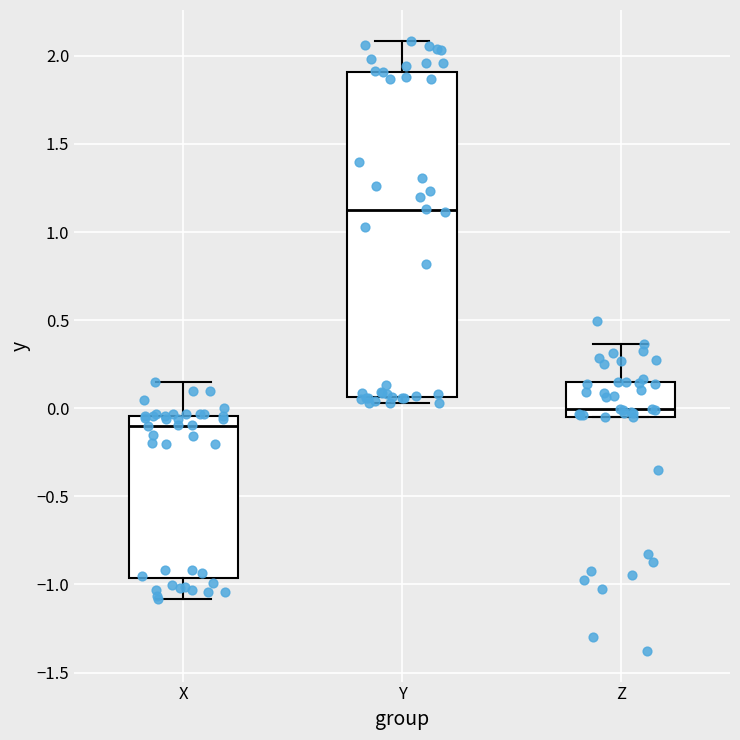

Reading left to right, transcribe this box plot: for each box, give where its median line is, the range the box spans, and where its two whiskers end, as read against the y-axis. The values are not printed on the chart, so give them approximately, as read against the axis.

X: median -0.10, box -0.95 to -0.05, whiskers -1.10 to 0.15
Y: median 1.10, box 0.05 to 1.90, whiskers 0.05 (just below the box's lower edge) to 2.10
Z: median 0.00, box -0.05 to 0.15, whiskers -0.05 to 0.35